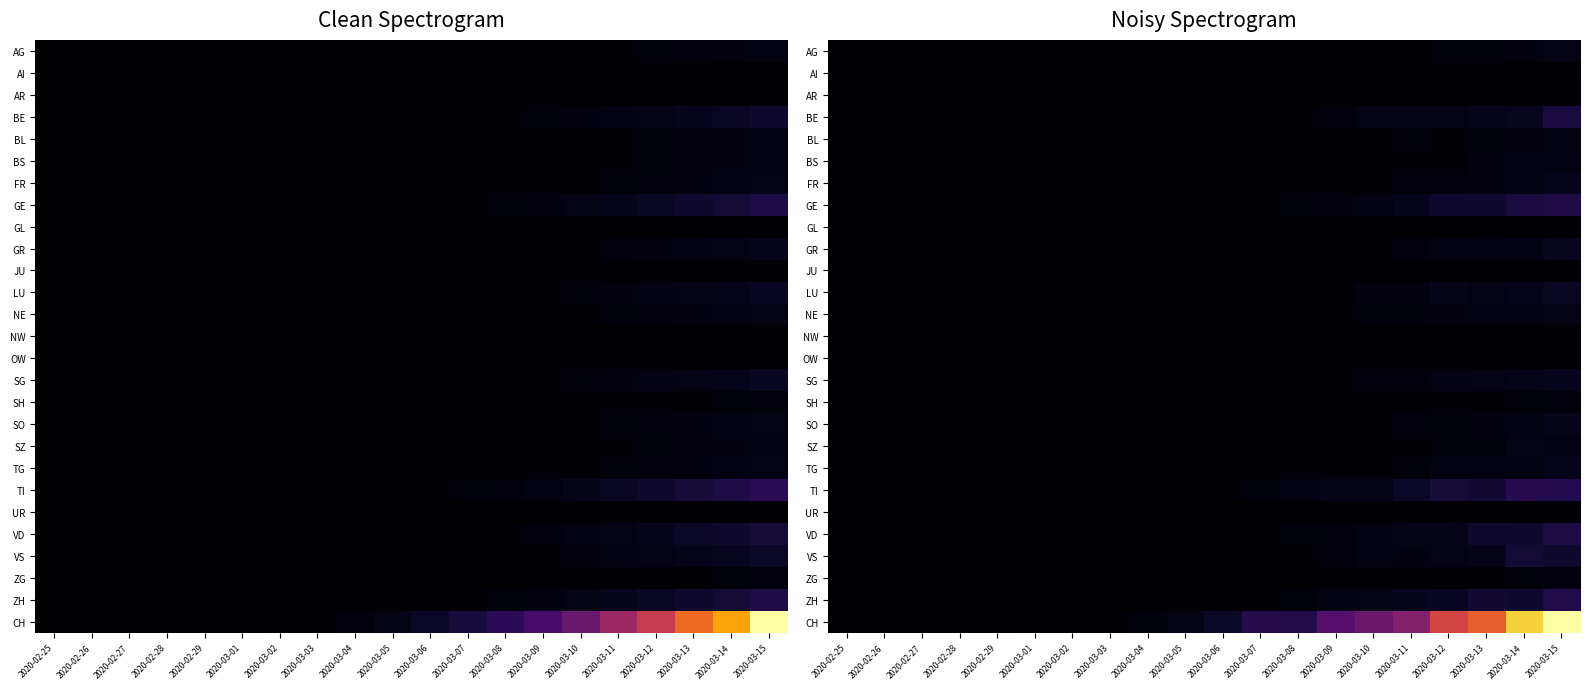

Which series changed the most between 2020-03-02 and 2020-03-07?

CH